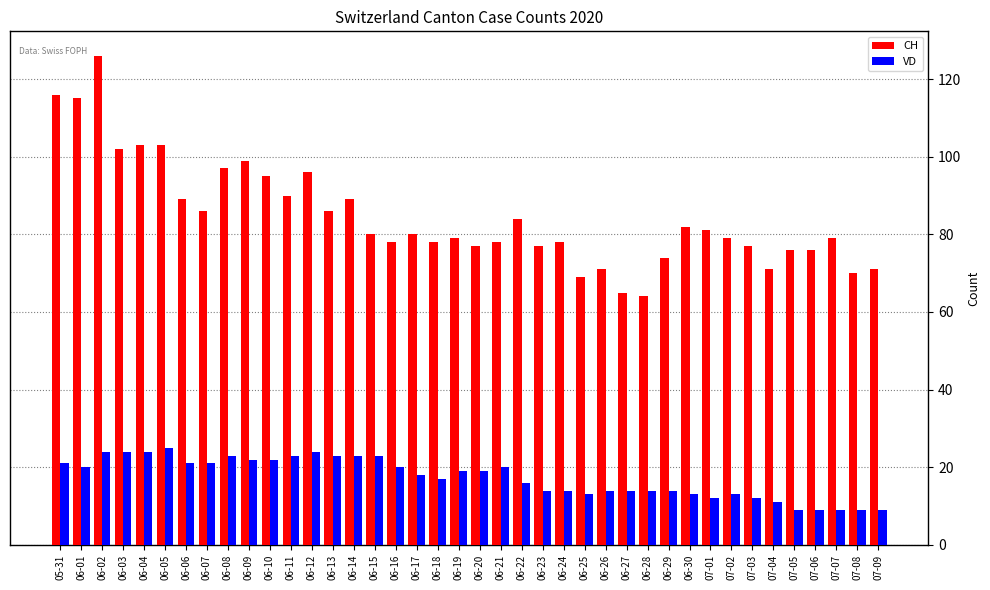

What is the label of the 25th bar from the right?

06-15